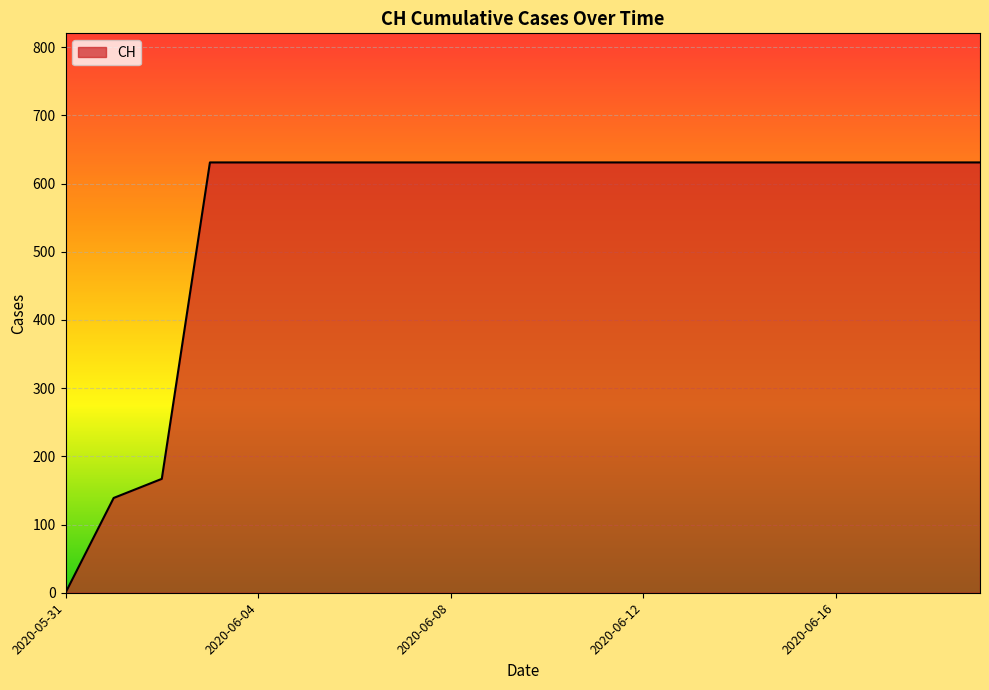

What is the difference between the maximum and minimum values?

631